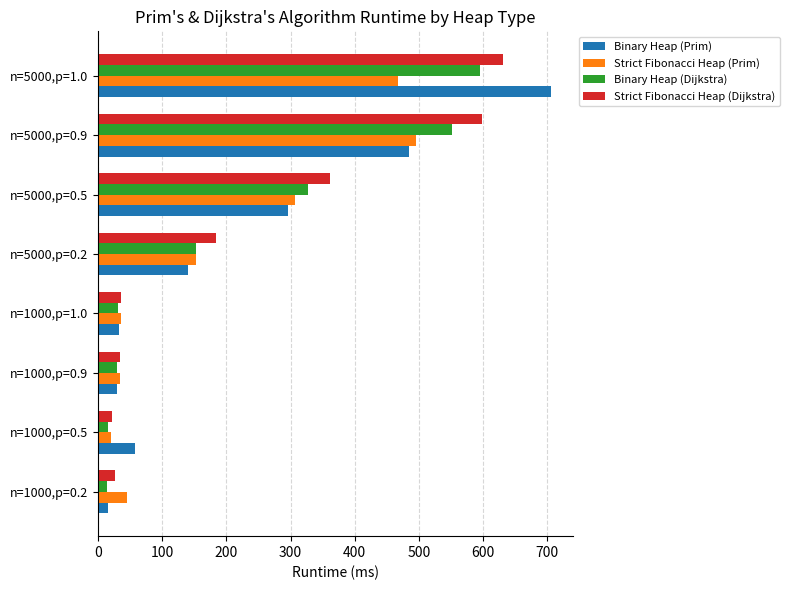

The value of Binary Heap (Prim) at n=1000,p=0.2 is 15.9. True or false?

True